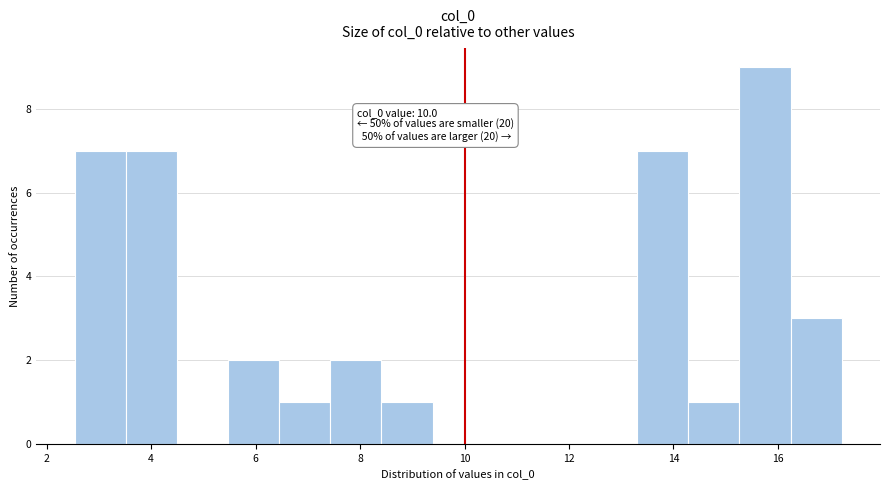

Over which range of the x-axis is the bar tallest?

15.2 to 16.2